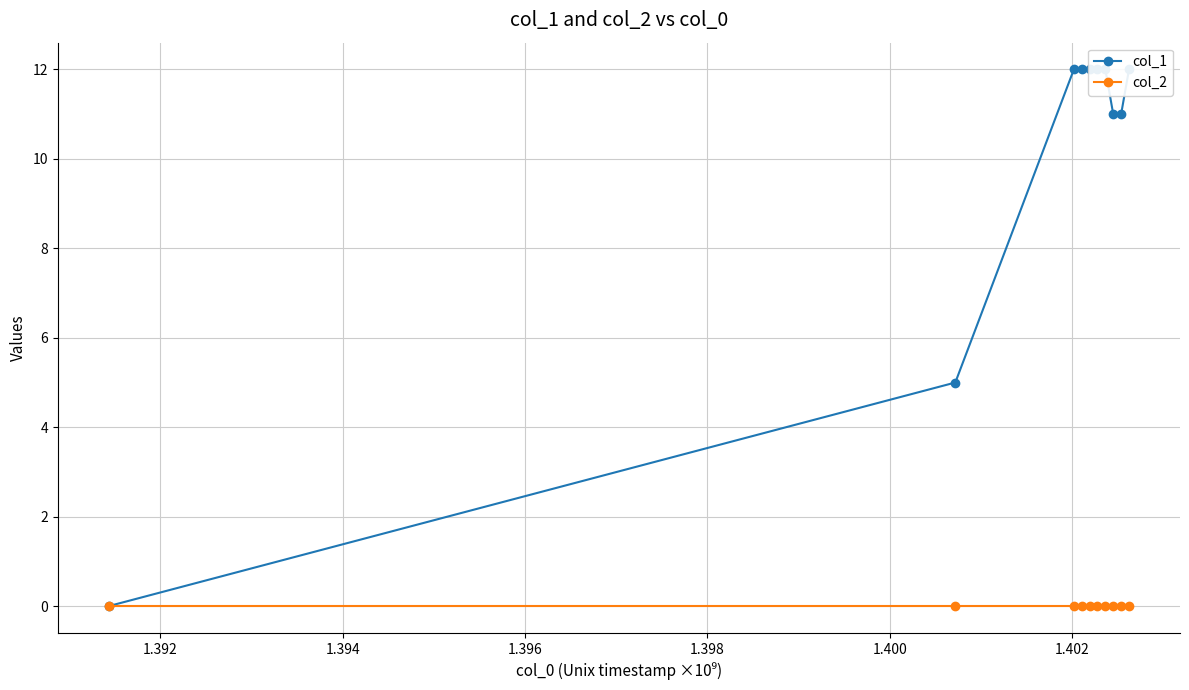

What is the greatest value displayed?

12